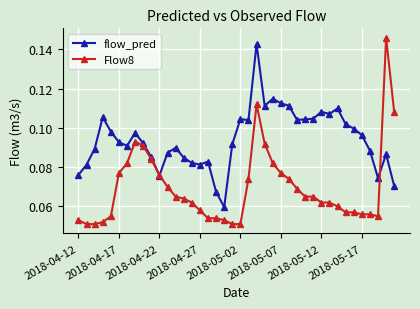

Which series has the widest spread of values?

Flow8